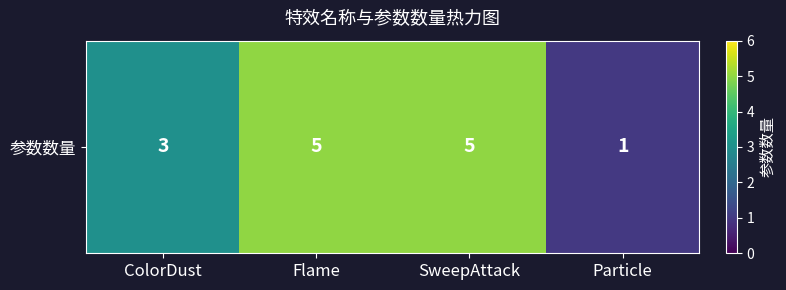

What is the minimum value shown in the chart?

1